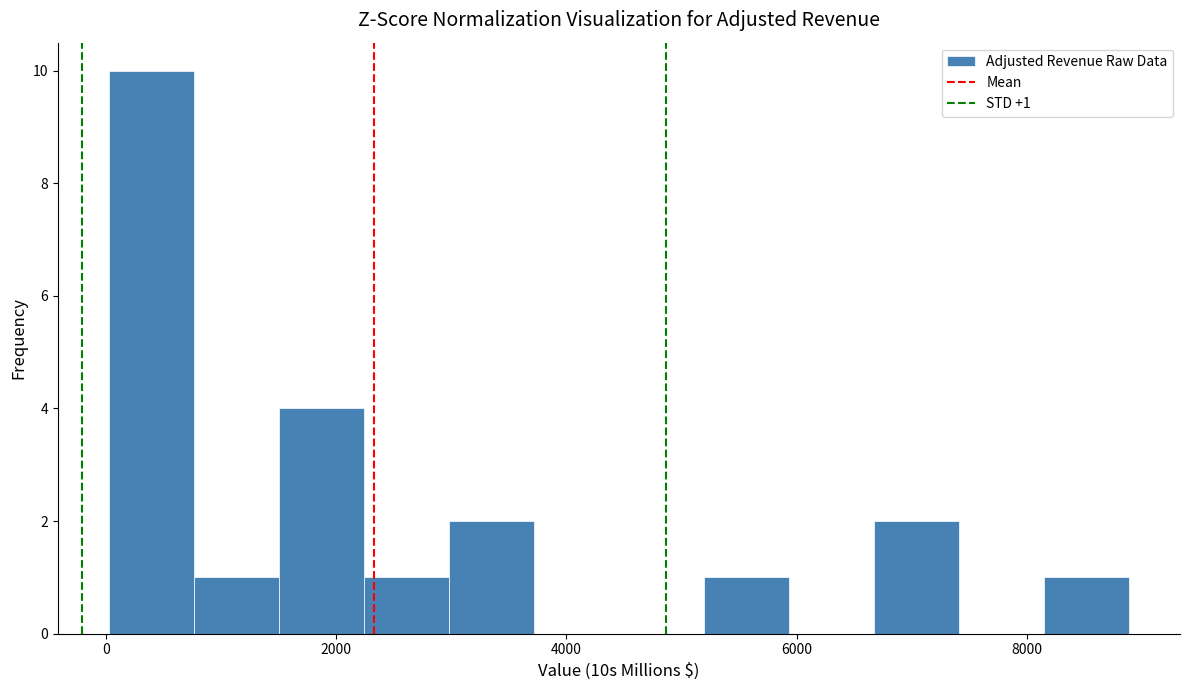

Around what value on the x-axis is the tallest bar? Give the approximate position of its centre, as read against the axis.

400